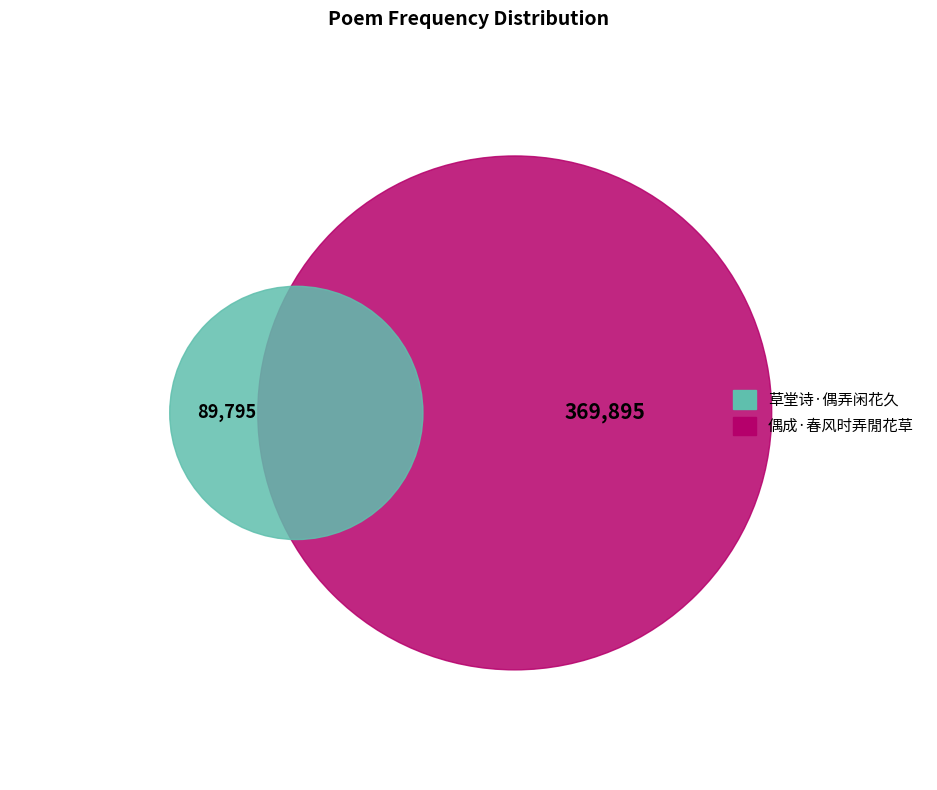

True or false: 偶成·春风时弄閒花草 accounts for 80% of the total.

True